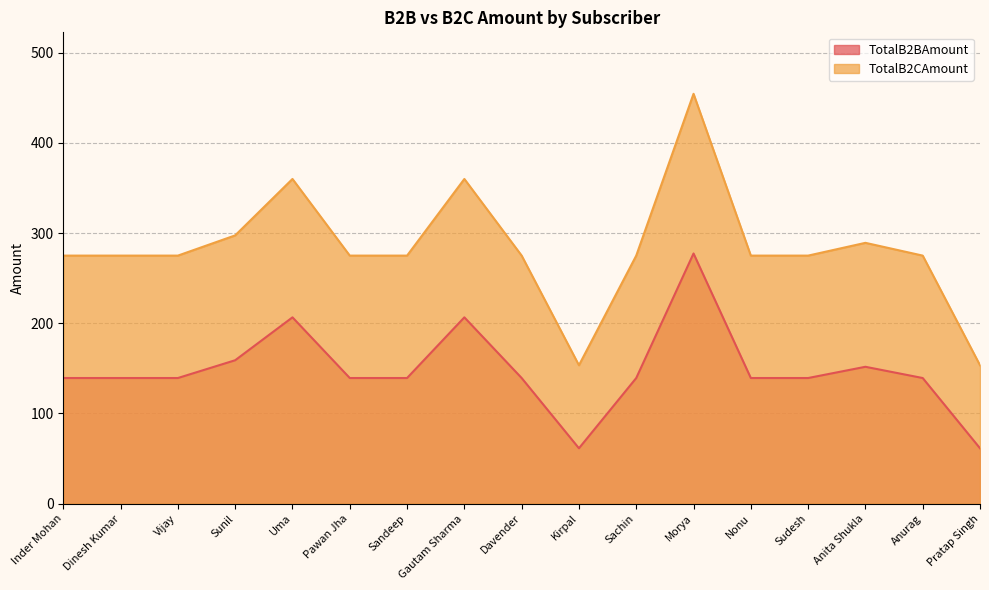

Reading left to right, extract all data points from this chart.

TotalB2BAmount: 139.2	139.2	139.2	159.0	206.5	139.2	139.2	206.5	139.2	61.4	139.2	277.3	139.2	139.2	151.7	139.2	61.4
TotalB2CAmount: 274.9	274.9	274.9	297.4	359.9	274.9	274.9	359.9	274.9	153.4	274.9	454.3	274.9	274.9	289.1	274.9	153.4